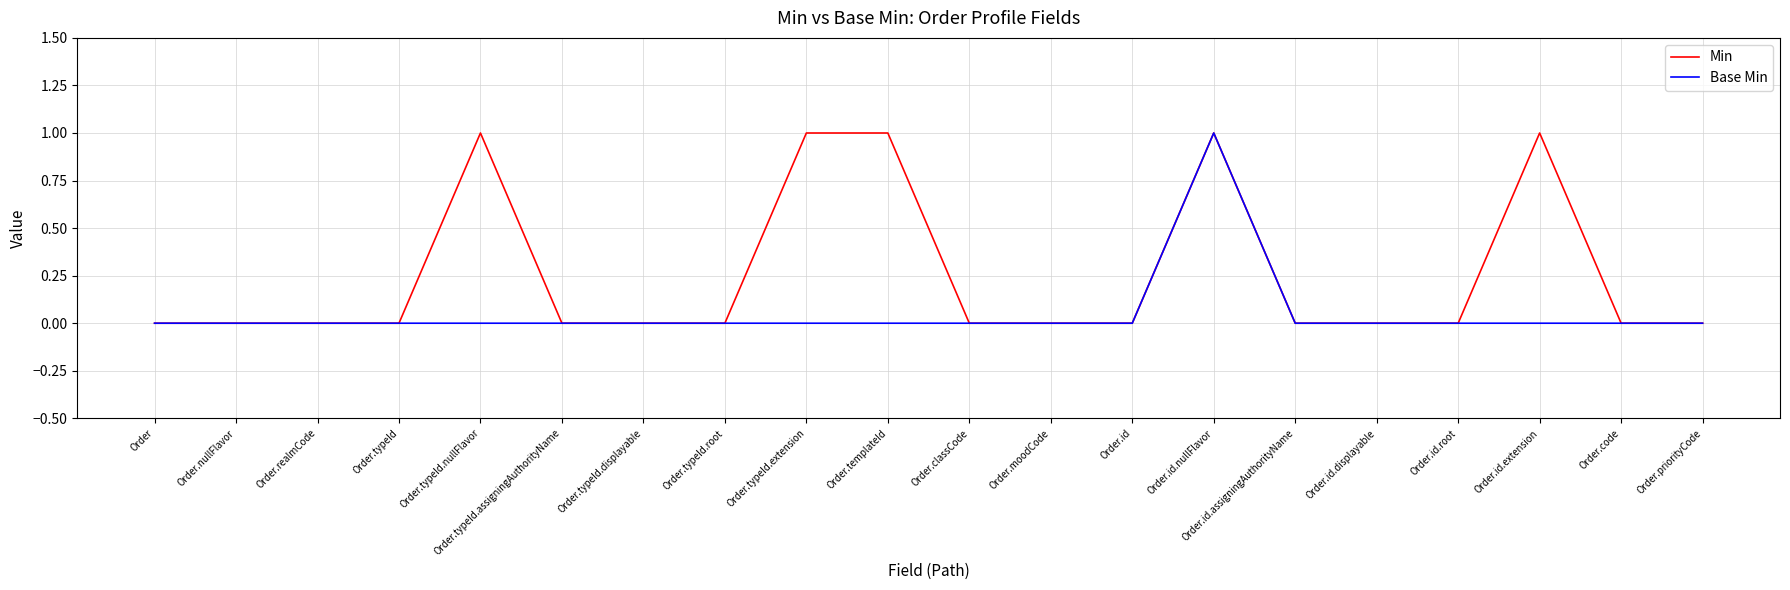

The value of Min at Order.id is -1. True or false?

False